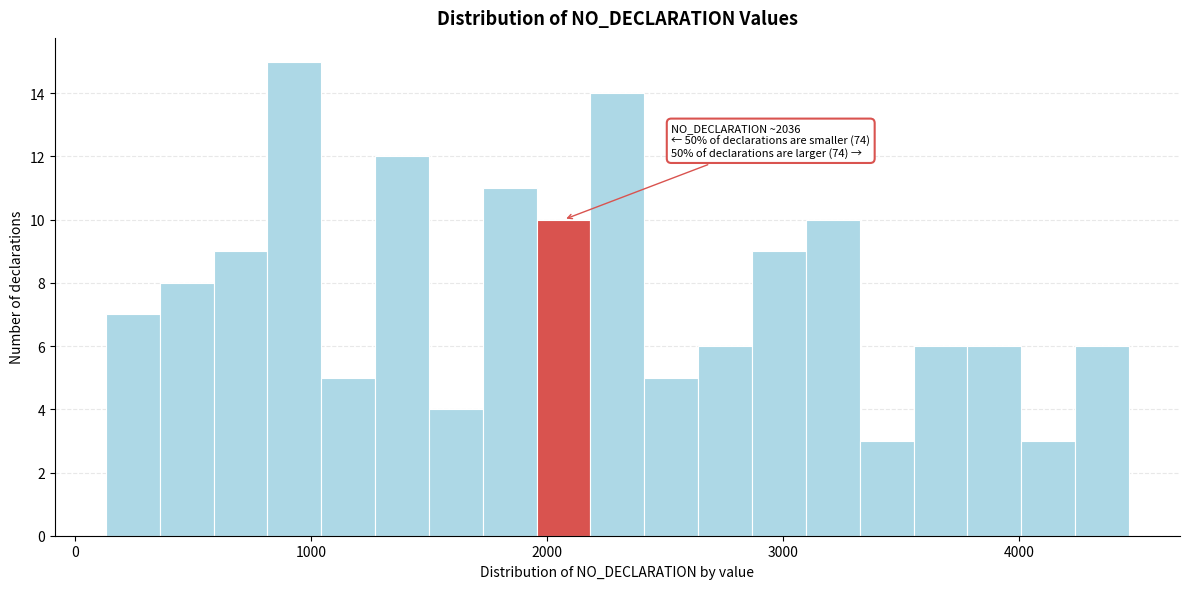

Read against the x-axis, roughly where is the centre of the tallest bar?

900